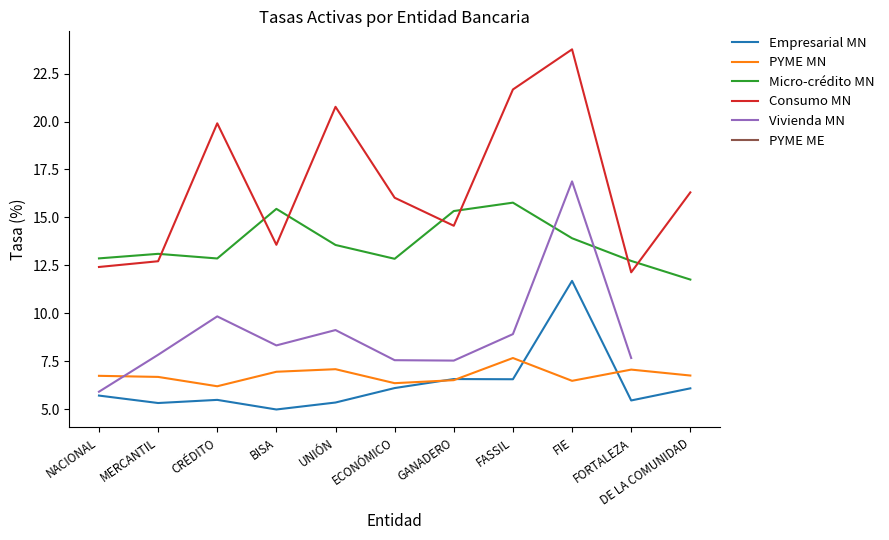

Where is the first local minimum for Empresarial MN?

MERCANTIL